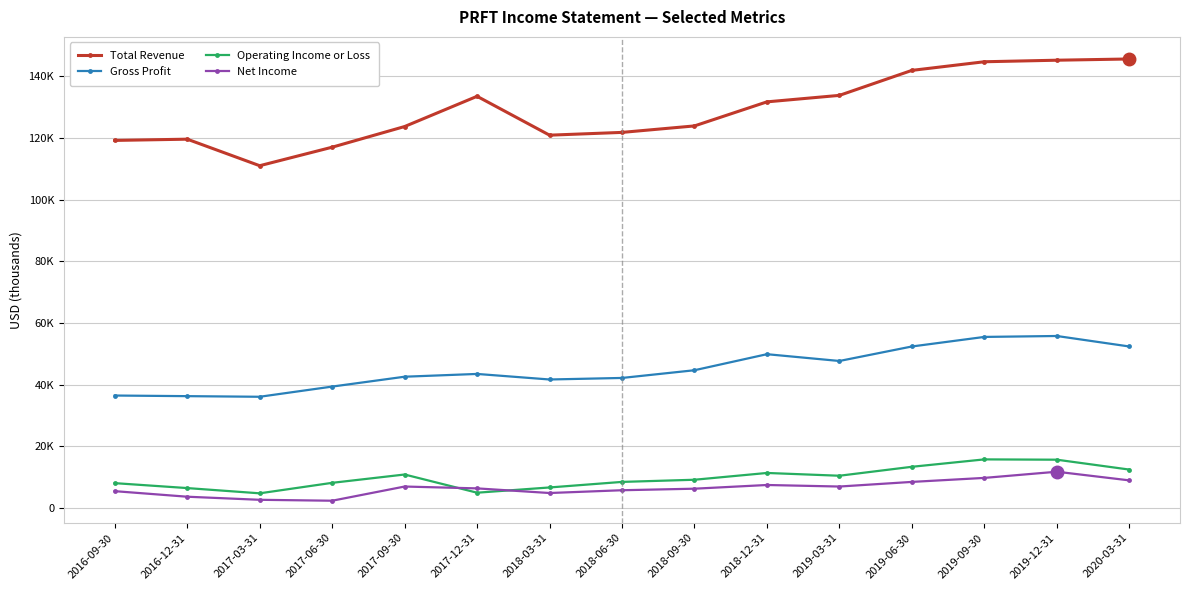

Where does the Total Revenue series first go above 123900?

2017-12-31